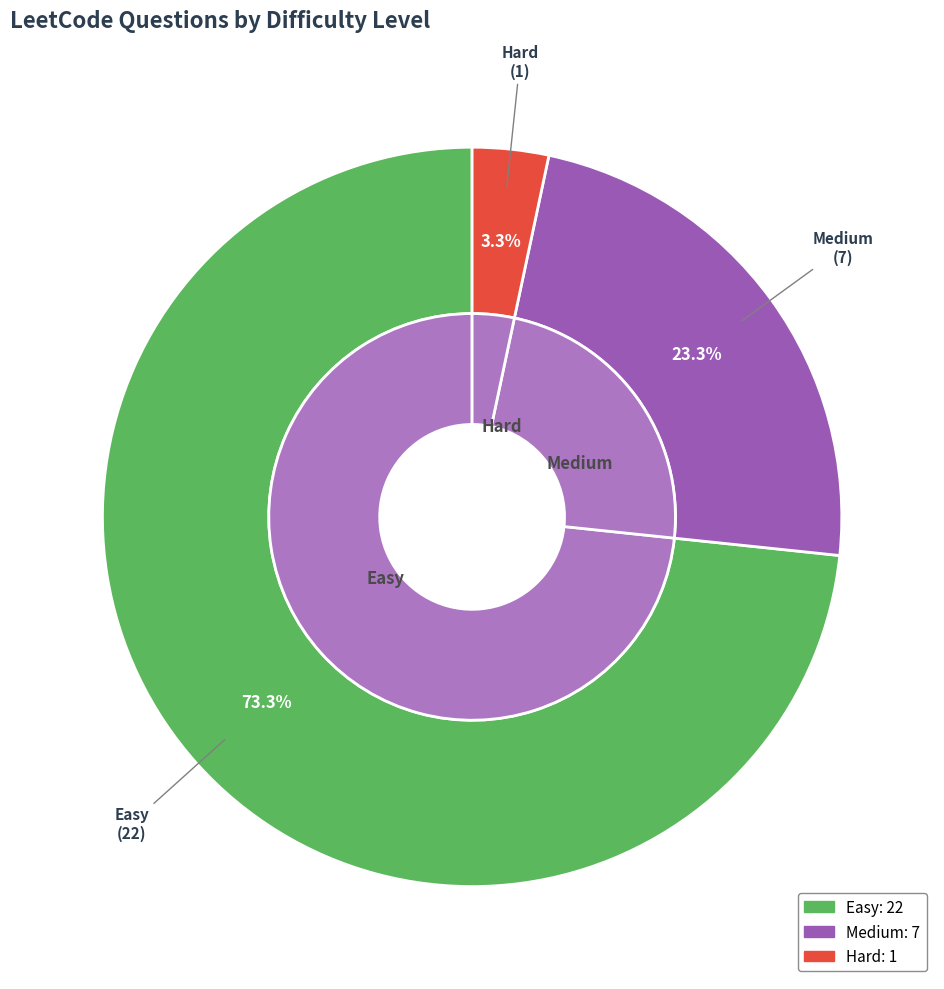

Which category accounts for the majority?

Easy